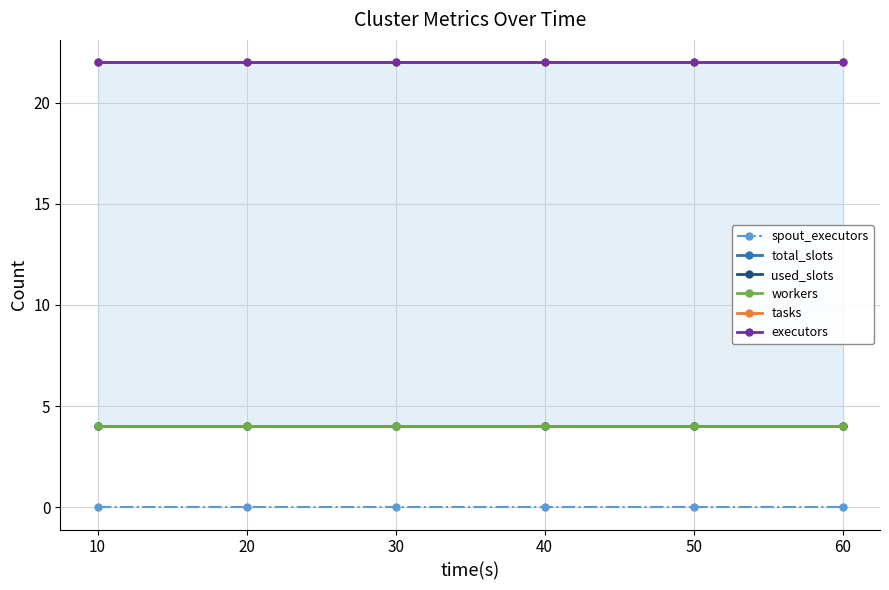

Reading left to right, list all the values displayed in this chart.

spout_executors: 0	0	0	0	0	0
total_slots: 4	4	4	4	4	4
used_slots: 4	4	4	4	4	4
workers: 4	4	4	4	4	4
tasks: 22	22	22	22	22	22
executors: 22	22	22	22	22	22